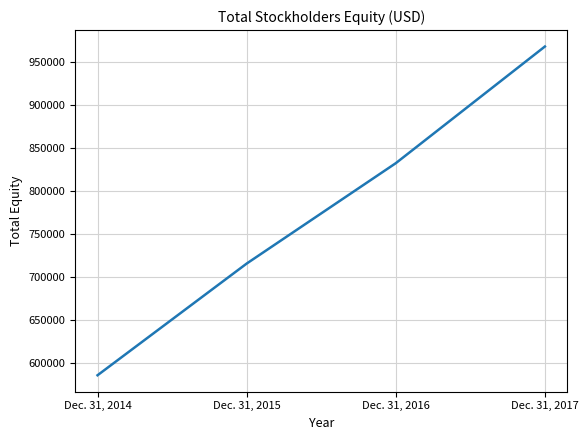

Between Dec. 31, 2014 and Dec. 31, 2017, which is larger?

Dec. 31, 2017